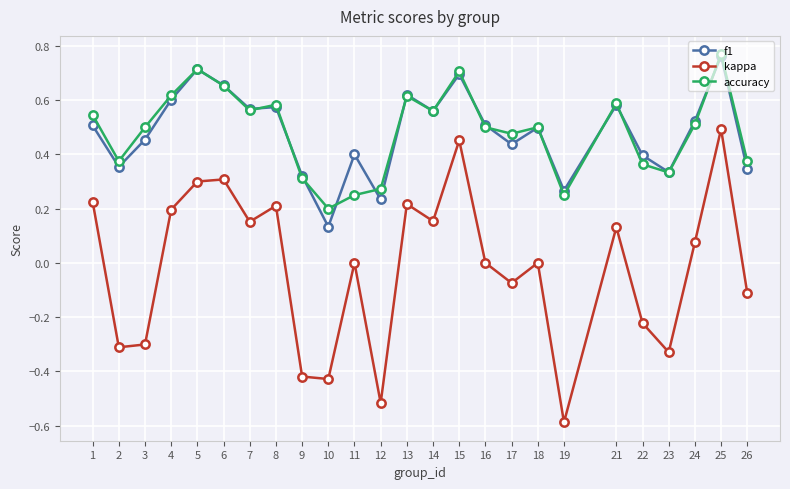

What is the lowest value of the kappa series?

-0.6